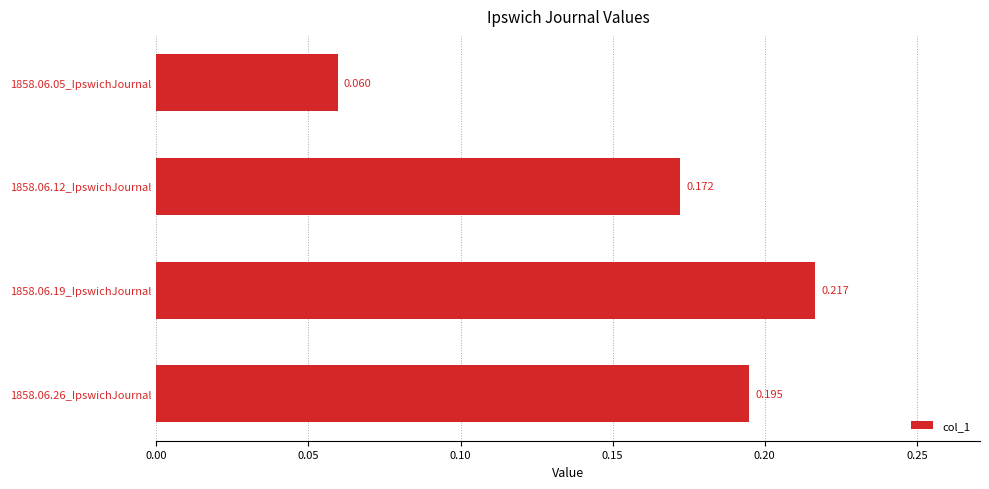

Does the chart contain any negative values?

No